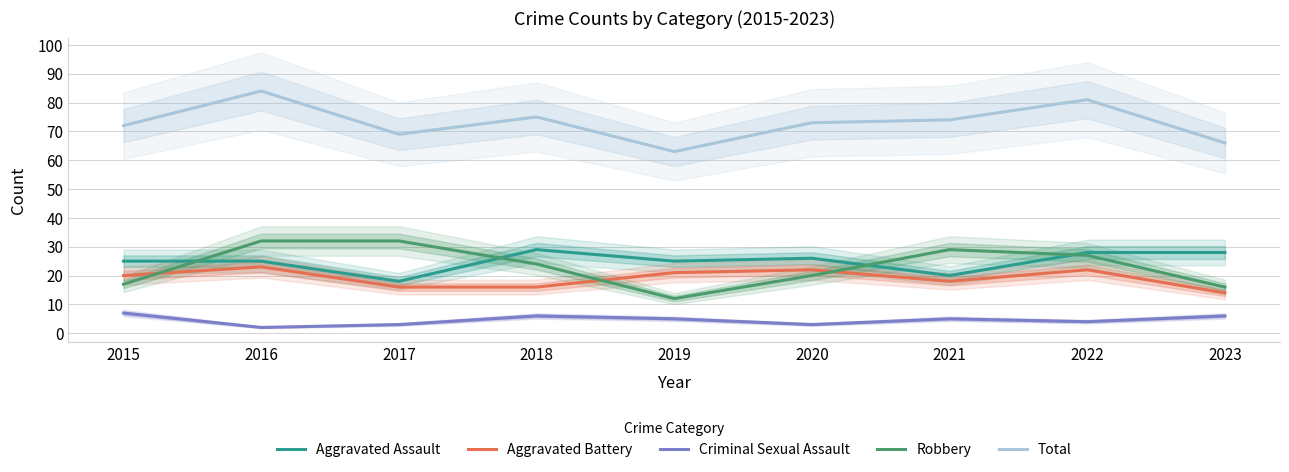

Reading left to right, list all the values displayed in this chart.

Aggravated Assault: 2015=25	2016=25	2017=18	2018=29	2019=25	2020=26	2021=20	2022=28	2023=28
Aggravated Battery: 2015=20	2016=23	2017=16	2018=16	2019=21	2020=22	2021=18	2022=22	2023=14
Criminal Sexual Assault: 2015=7	2016=2	2017=3	2018=6	2019=5	2020=3	2021=5	2022=4	2023=6
Robbery: 2015=17	2016=32	2017=32	2018=24	2019=12	2020=20	2021=29	2022=27	2023=16
Total: 2015=72	2016=84	2017=69	2018=75	2019=63	2020=73	2021=74	2022=81	2023=66